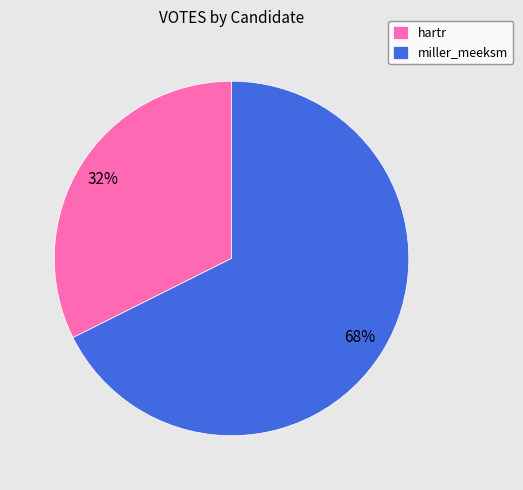

Combined, do hartr and miller_meeksm account for over 50%?

Yes